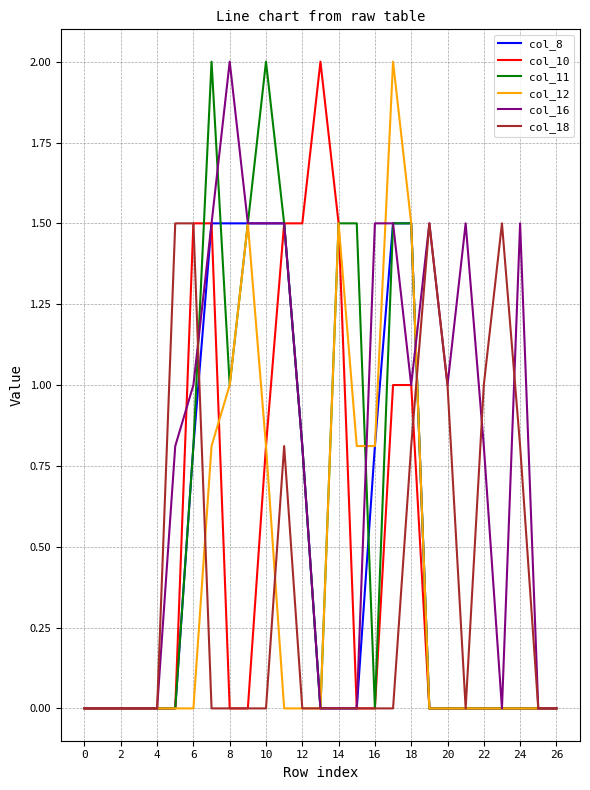

Which series has the largest total across all categories?

col_16